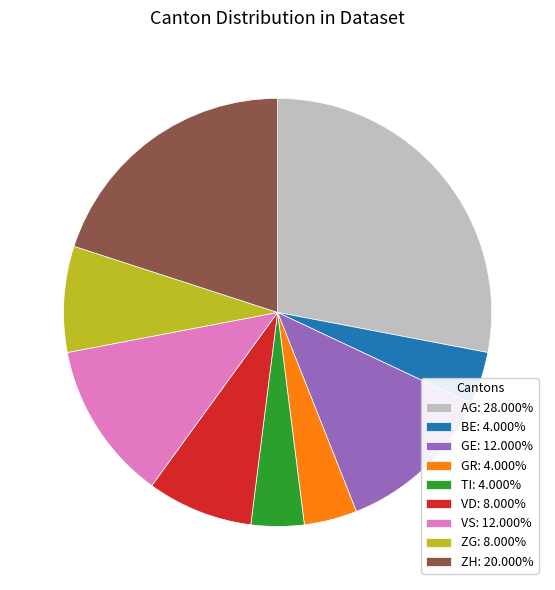

The AG slice represents 28% of the pie. True or false?

True